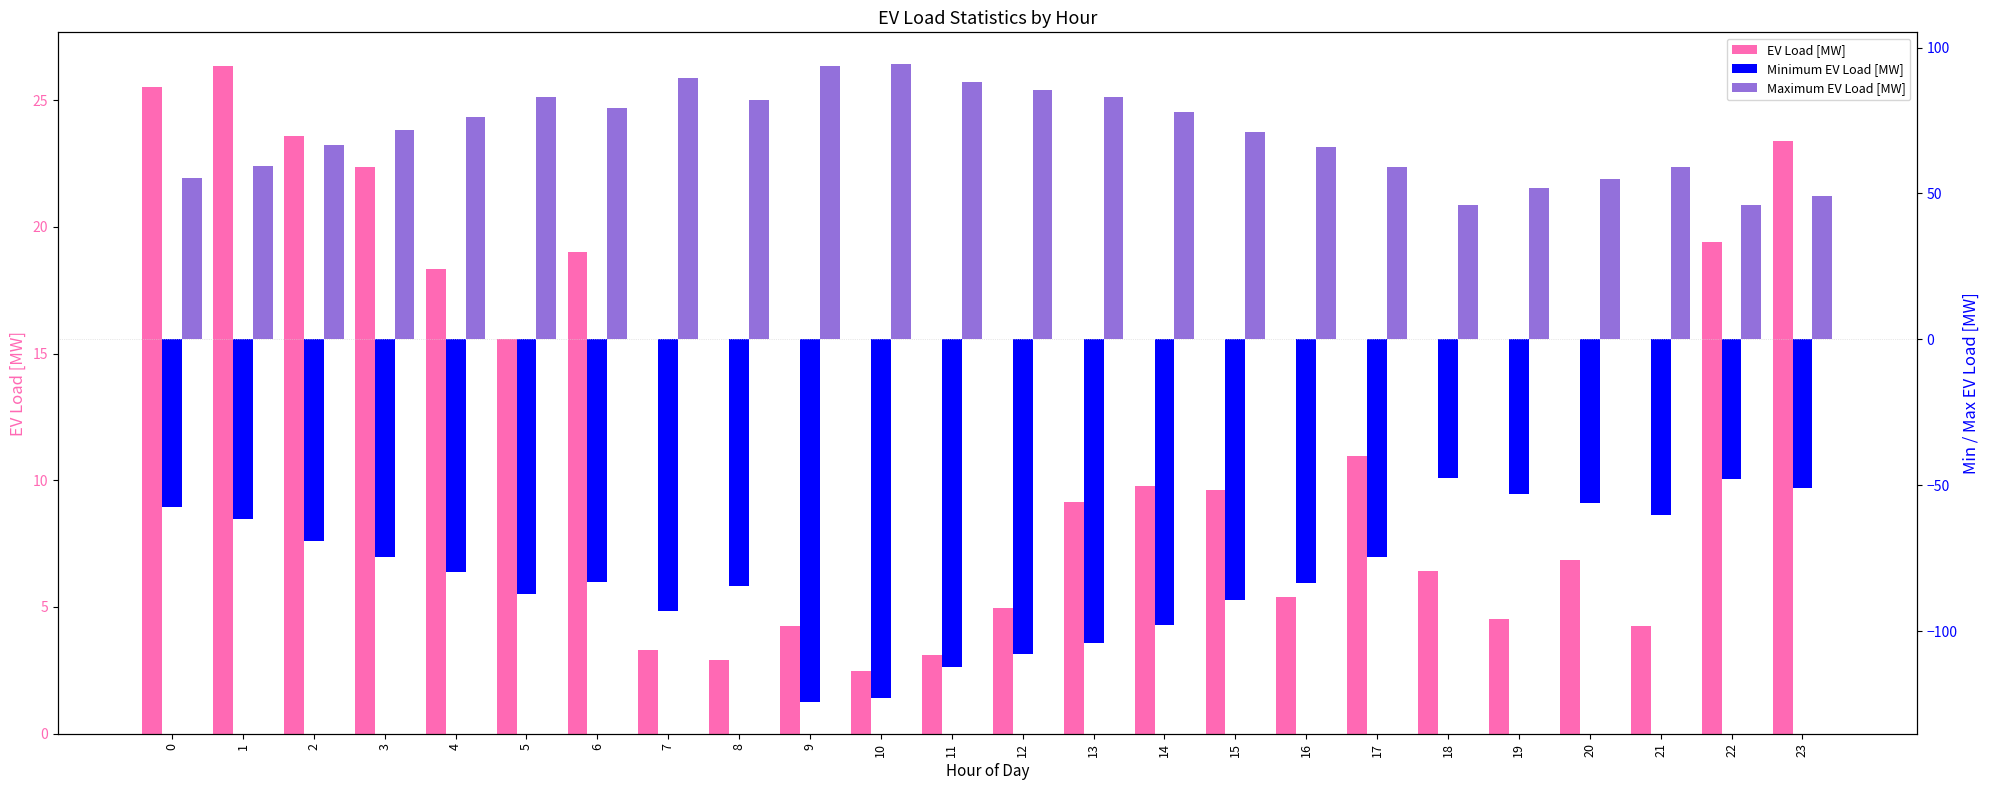

What is the sum of the Minimum EV Load [MW] values at 10 and 13?

-227.0